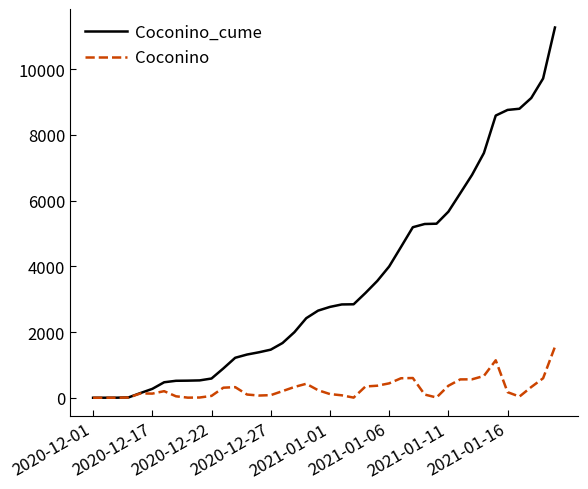

Rank the series by their average value, from highest to lowest.

Coconino_cume, Coconino